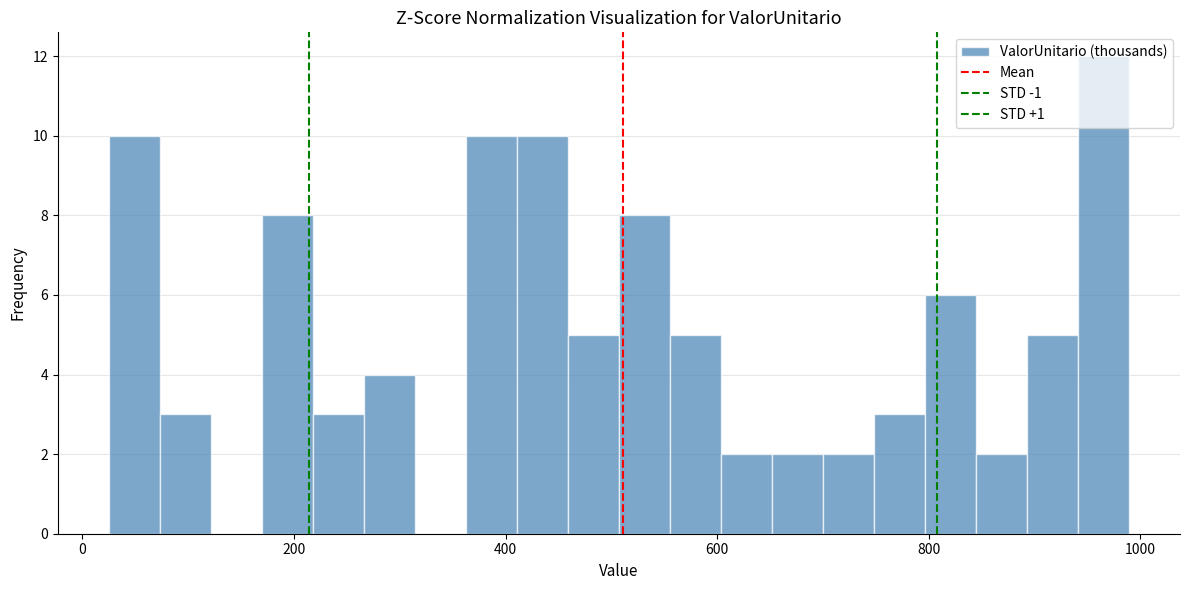

Around what value on the x-axis is the tallest bar? Give the approximate position of its centre, as read against the axis.

960